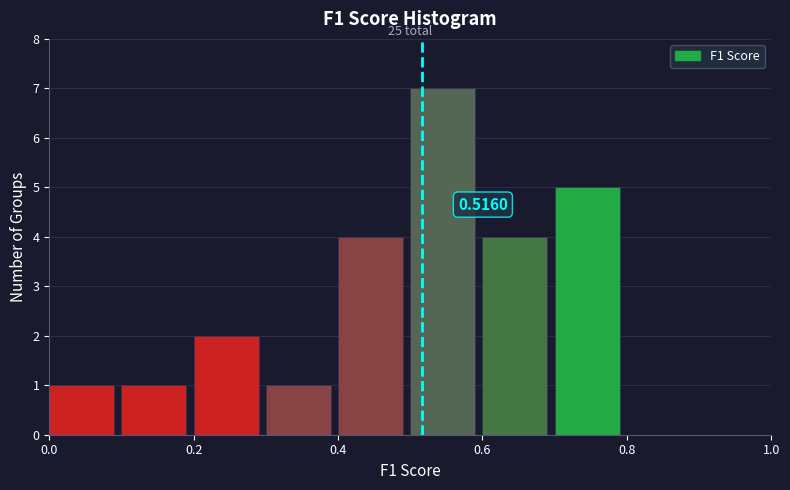

Which range on the x-axis has the tallest bar?

0.5 to 0.6